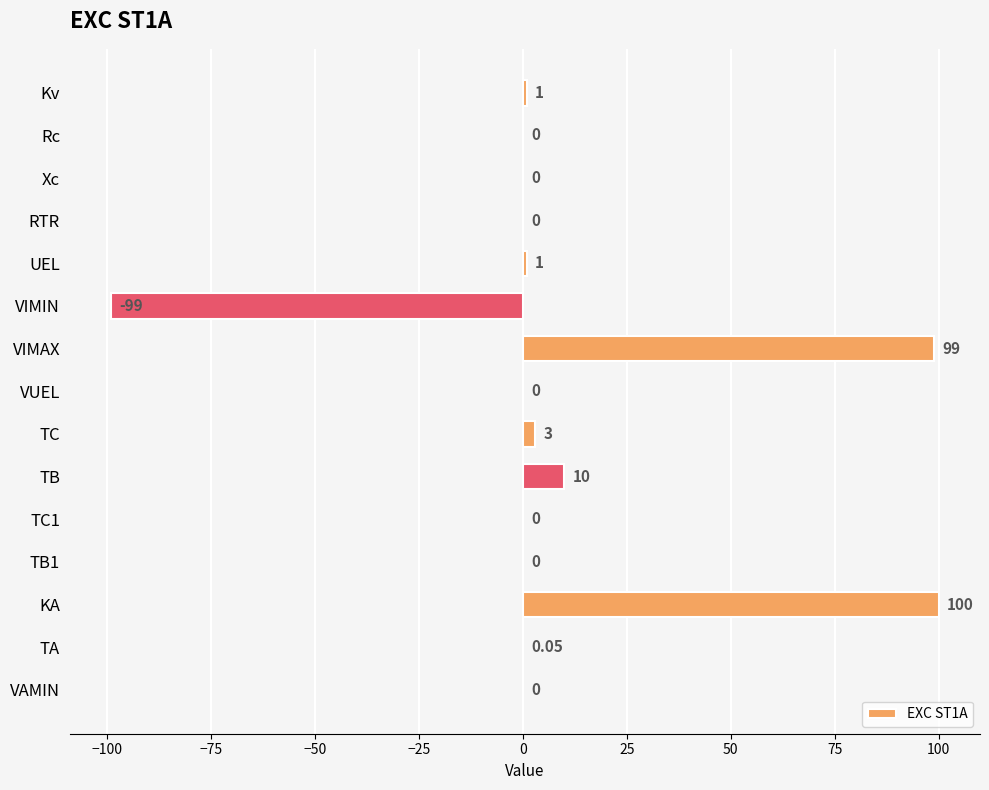

How many categories are shown in the chart?

15